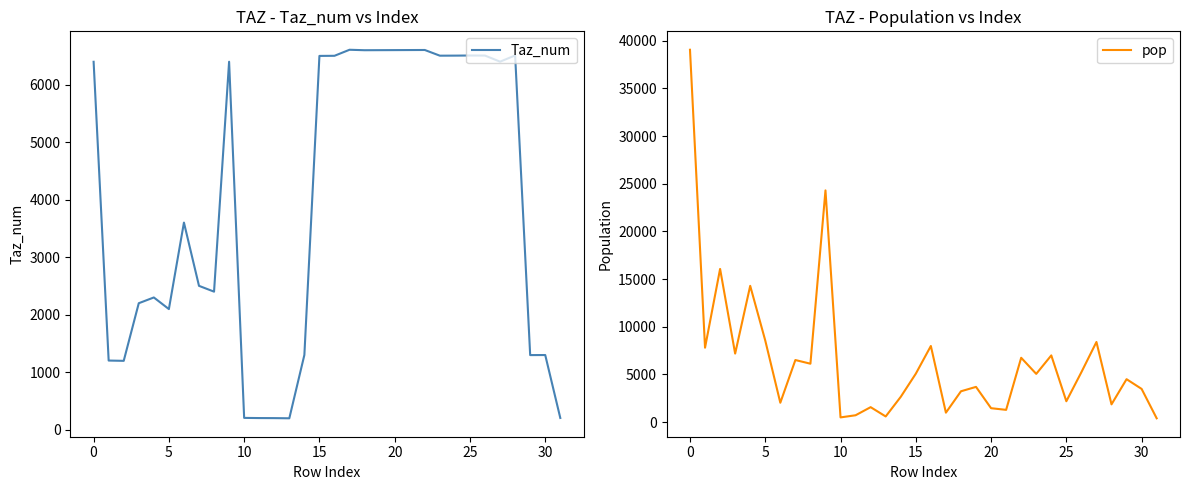

What is the maximum value for Taz_num?

6610